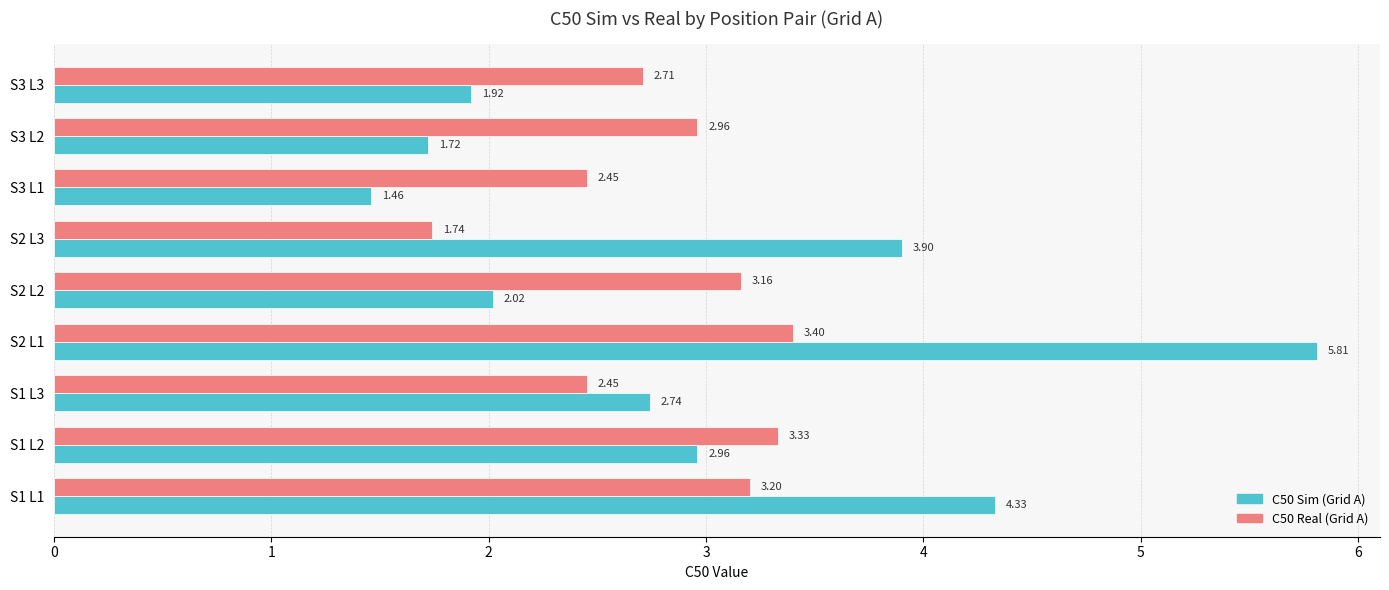

Which series has the largest total across all categories?

C50 Sim (Grid A)